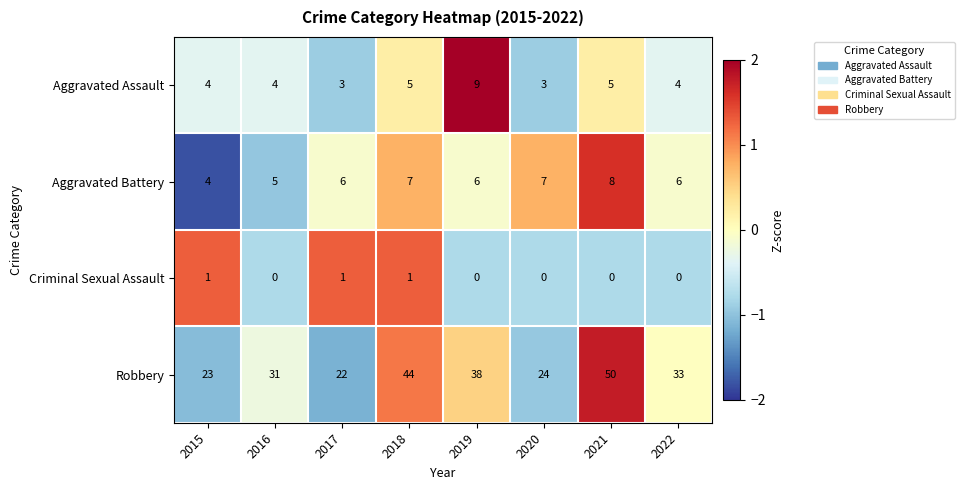

Count the number of data series in this chart.

4